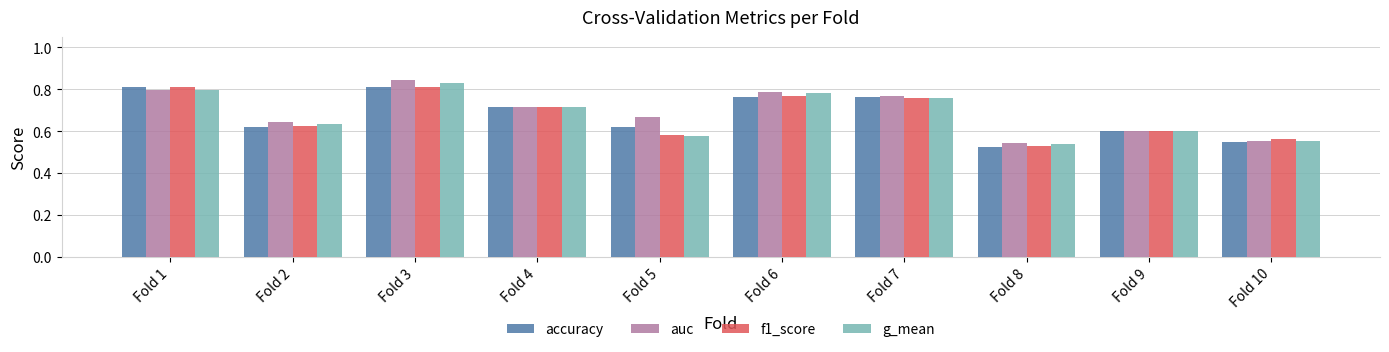

Count the auc values in the range 0 to 1.

10